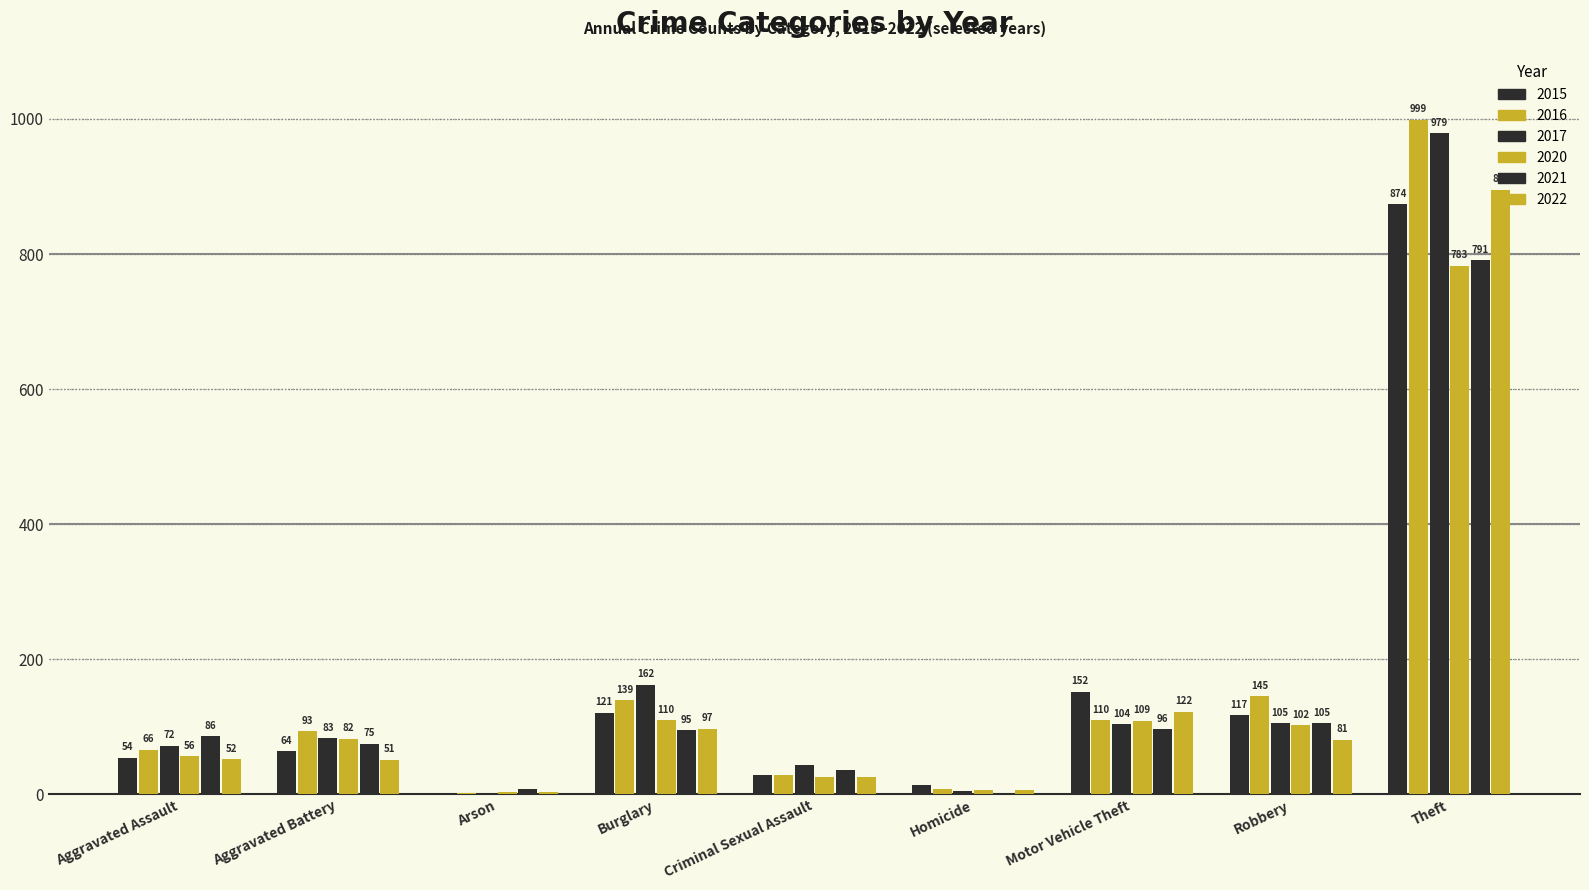

Where does the 2022 series first go above 52?

Burglary